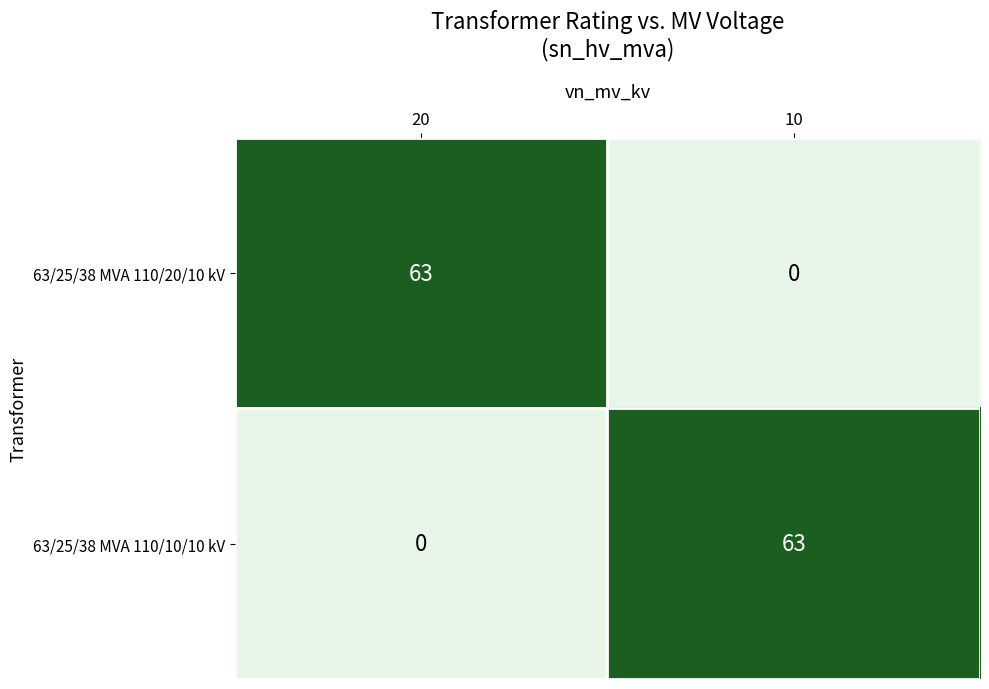

Which category has the lowest value in the 63/25/38 MVA 110/10/10 kV series?

20